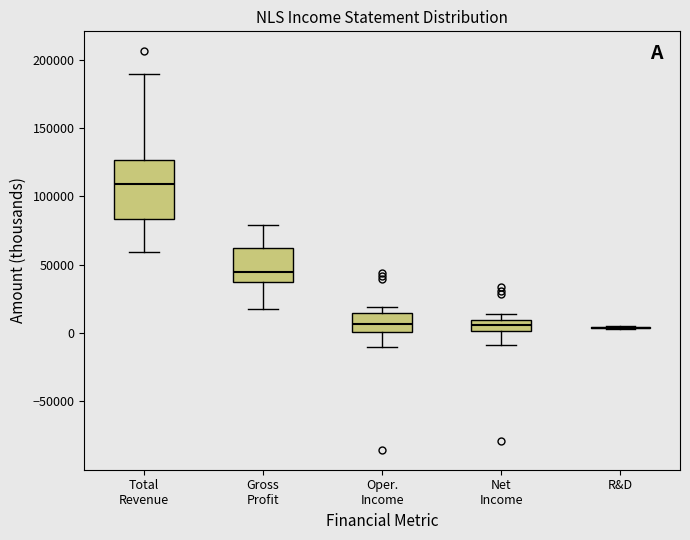

Comparing the boxes themselves (not the whiskers), which one is the tallest?

Total Revenue